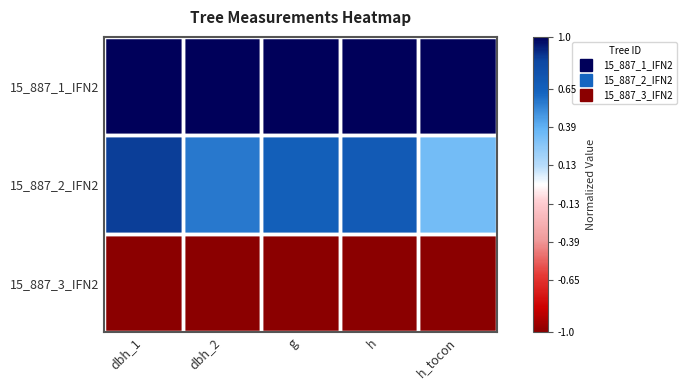

Reading right to left, extract all data points from this chart.

15_887_1_IFN2: h_tocon=1.0	h=1.0	g=1.0	dbh_2=1.0	dbh_1=1.0
15_887_2_IFN2: h_tocon=0.3	h=0.7	g=0.7	dbh_2=0.6	dbh_1=0.9
15_887_3_IFN2: h_tocon=-1.0	h=-1.0	g=-1.0	dbh_2=-1.0	dbh_1=-1.0